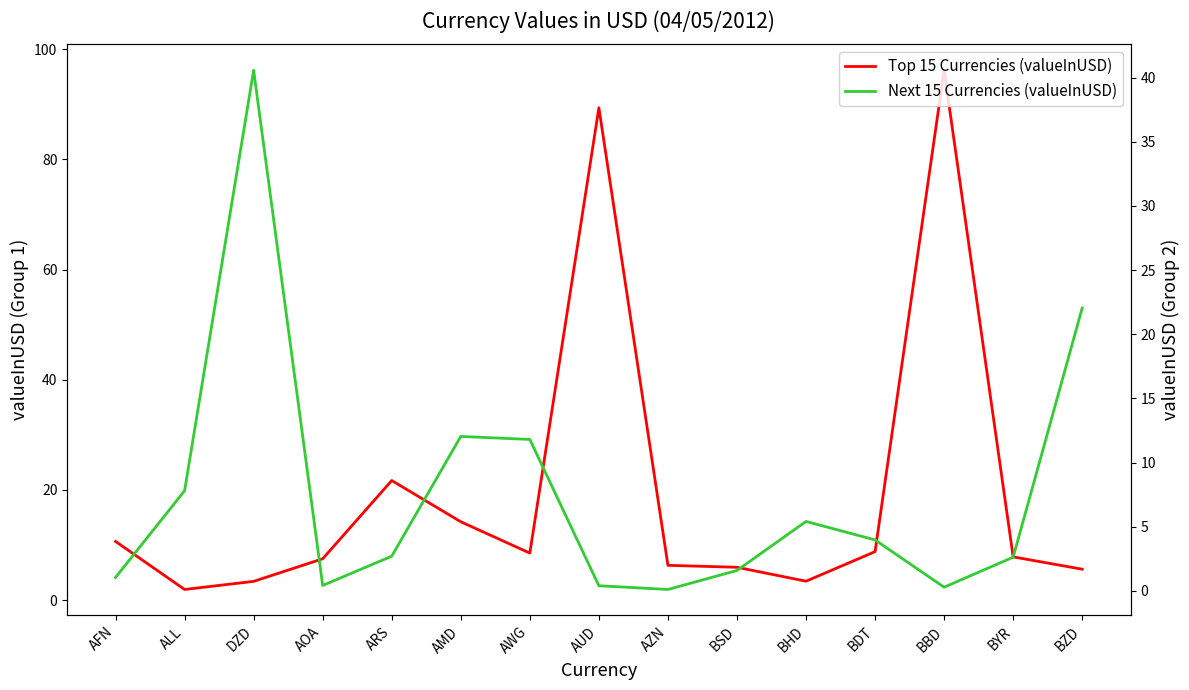

Reading right to left, extract all data points from this chart.

Top 15 Currencies (valueInUSD): 5.6	7.9	96.2	8.8	3.5	6.0	6.3	89.4	8.6	14.2	21.7	7.5	3.4	2.0	10.7
Next 15 Currencies (valueInUSD): 22.0	2.6	0.3	4.0	5.4	1.6	0.1	0.4	11.8	12.0	2.7	0.4	40.6	7.8	1.1